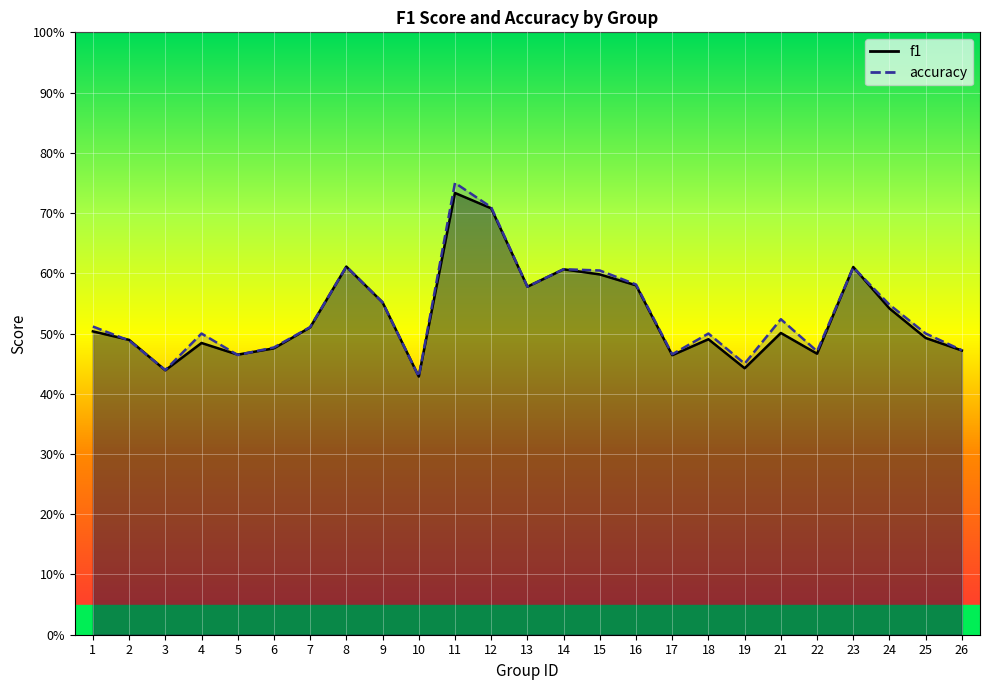

The accuracy series shows 1.0 at 16. True or false?

False